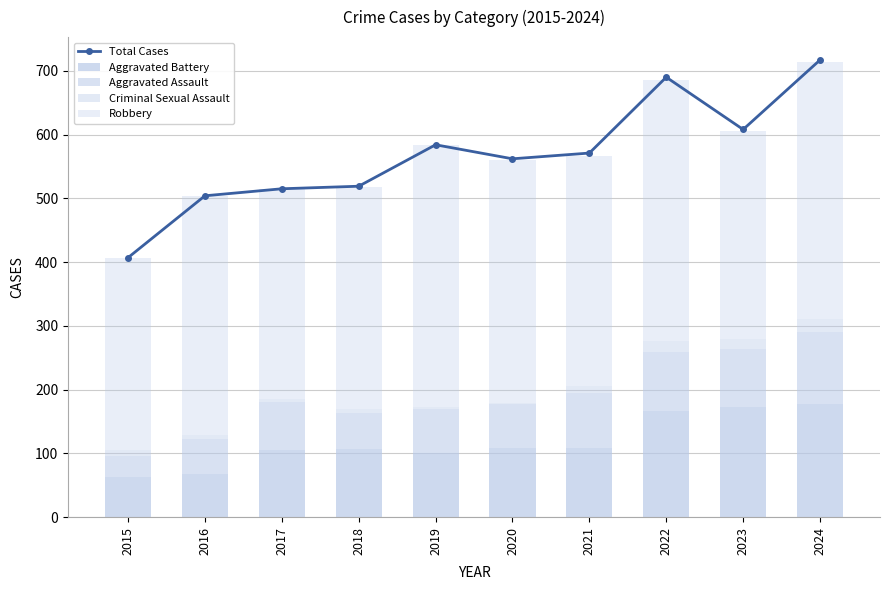

Is the value of Criminal Sexual Assault at 2020 greater than the value of Aggravated Battery at 2024?

No